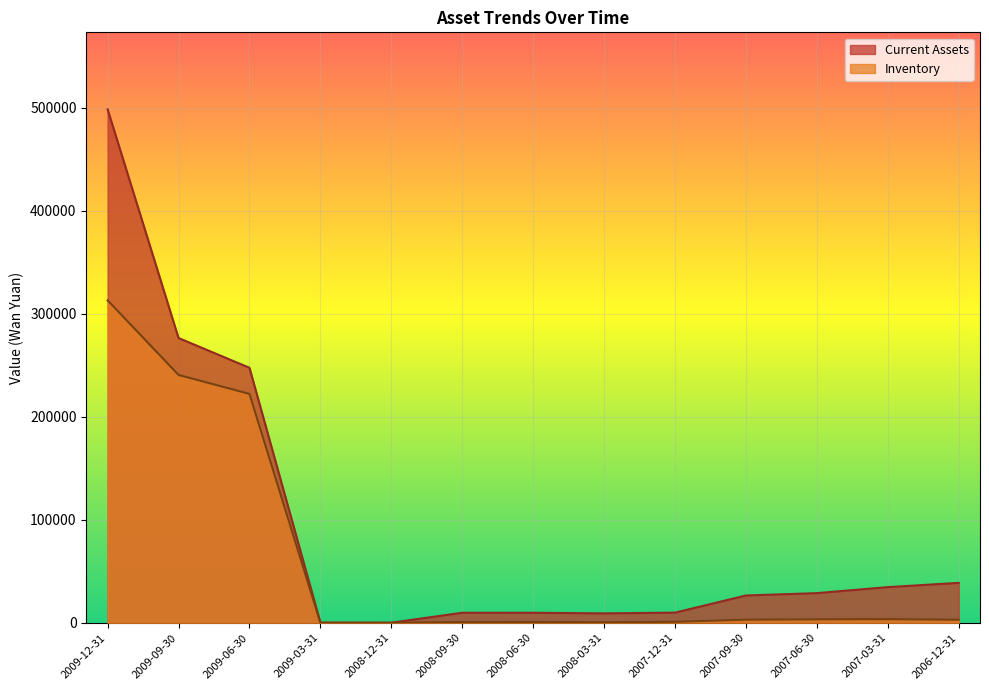

True or false: Inventory has a value of -164706 at 2008-12-31.

False